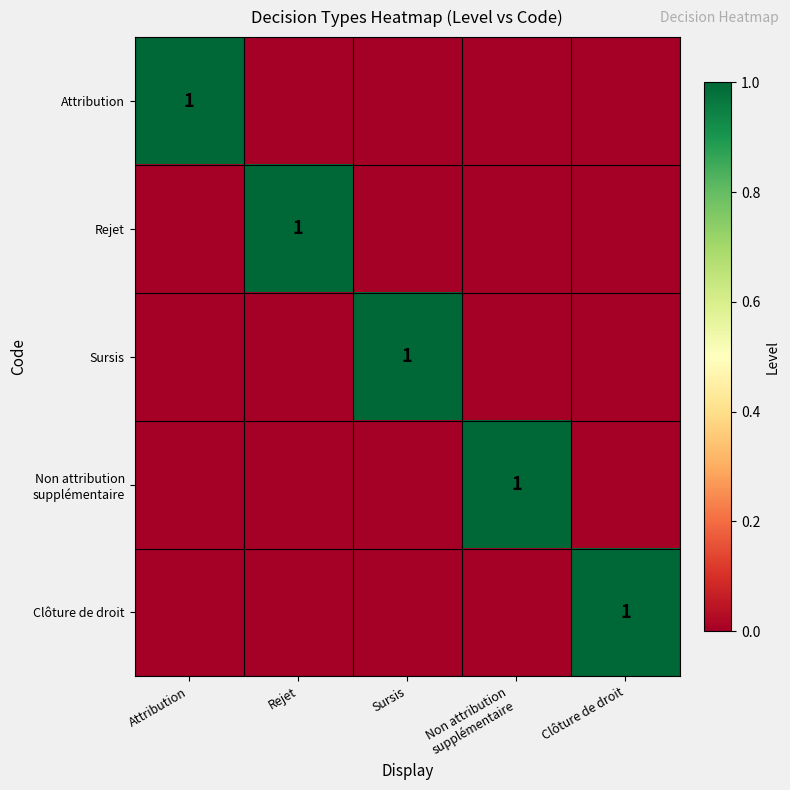

Rank the categories by Sursis value from highest to lowest.

Sursis, Attribution, Rejet, Non attribution supplémentaire, Clôture de droit